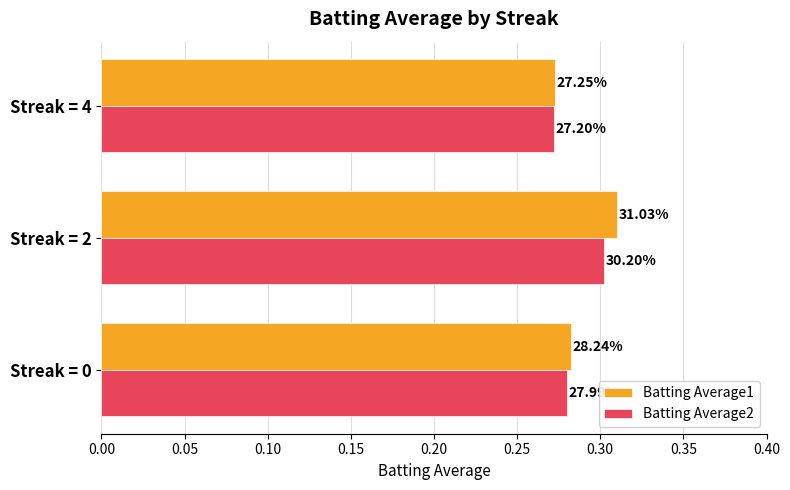

What are all the series names shown in the legend?

Batting Average1, Batting Average2